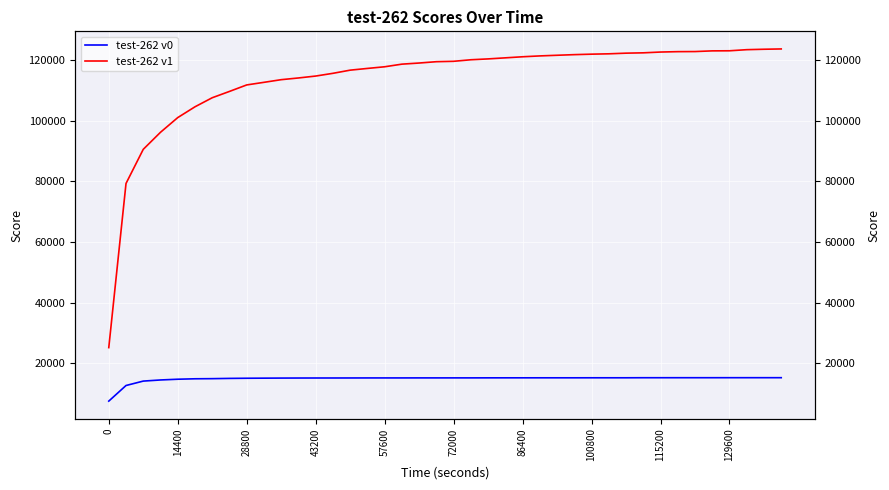

True or false: test-262 v1 and test-262 v0 intersect in this chart.

False